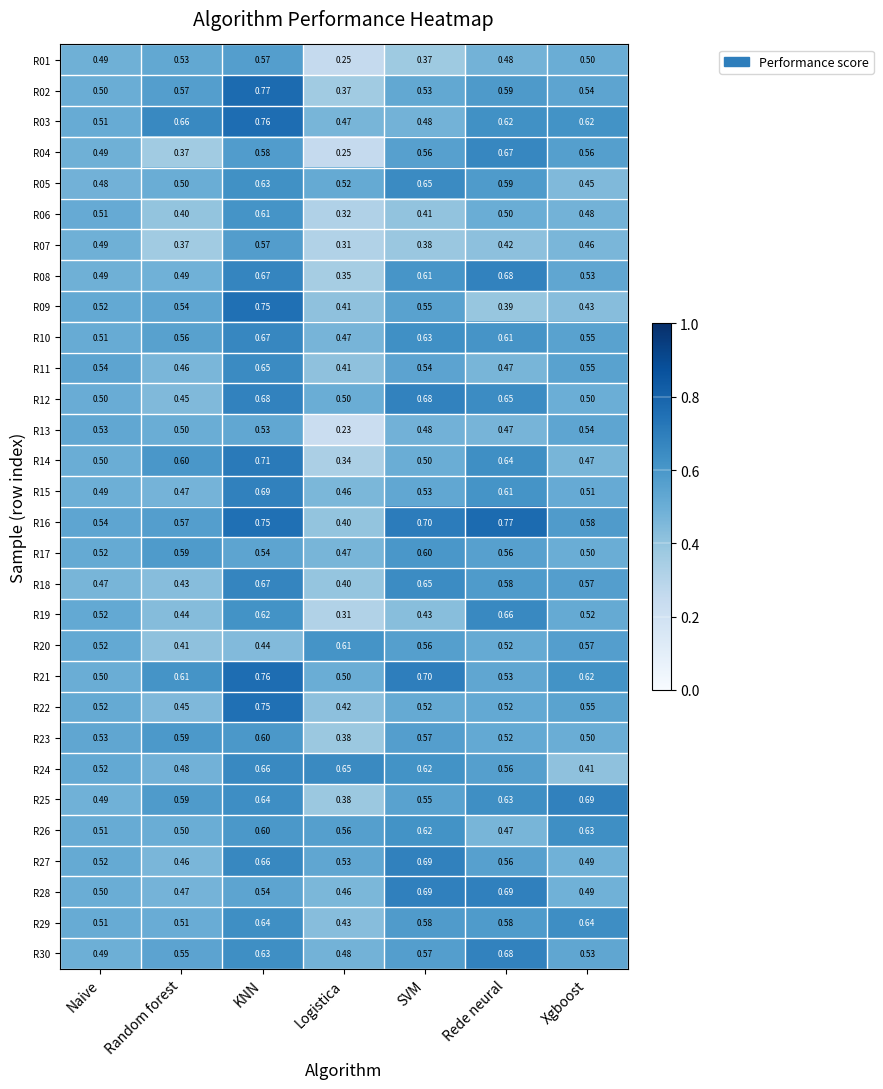

Which category has the lowest value in the R19 series?

Logistica